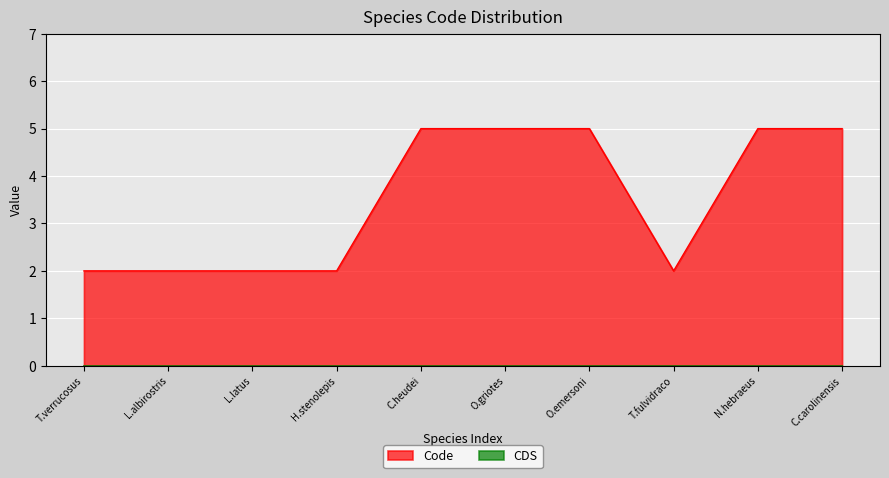

Is it true that Code equals 5 at N.hebraeus?

True